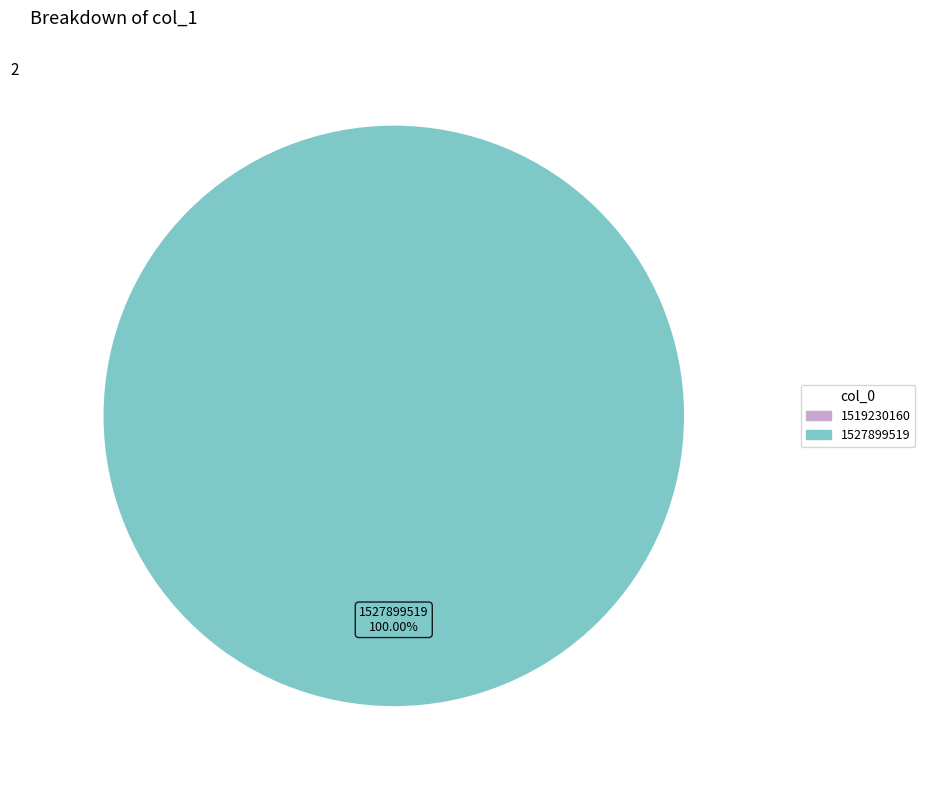

Is there a majority slice in this chart?

Yes